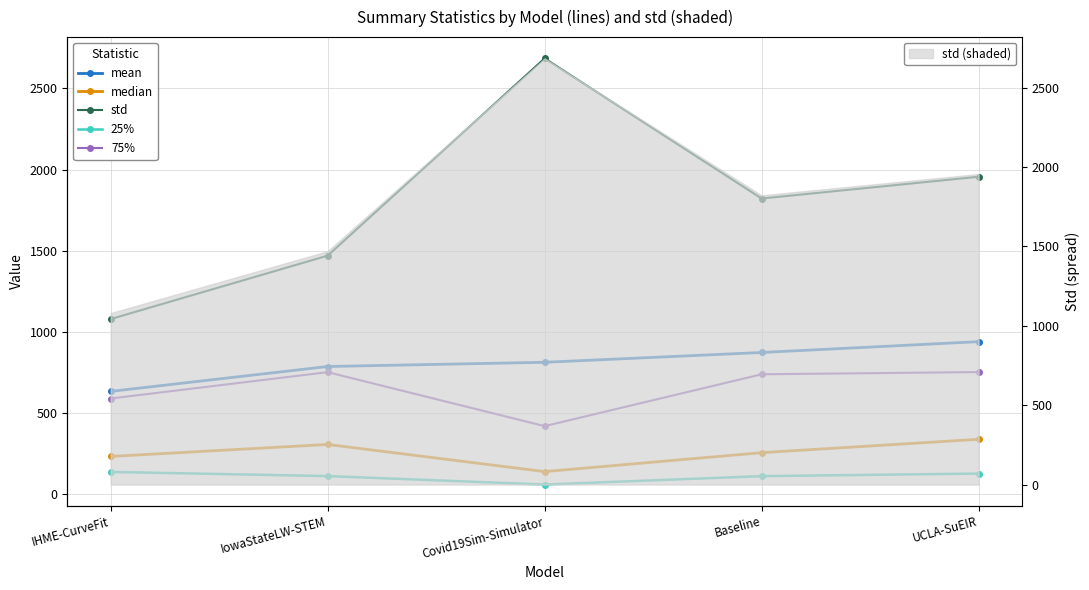

What is the label of the 4th point from the right?

IowaStateLW-STEM